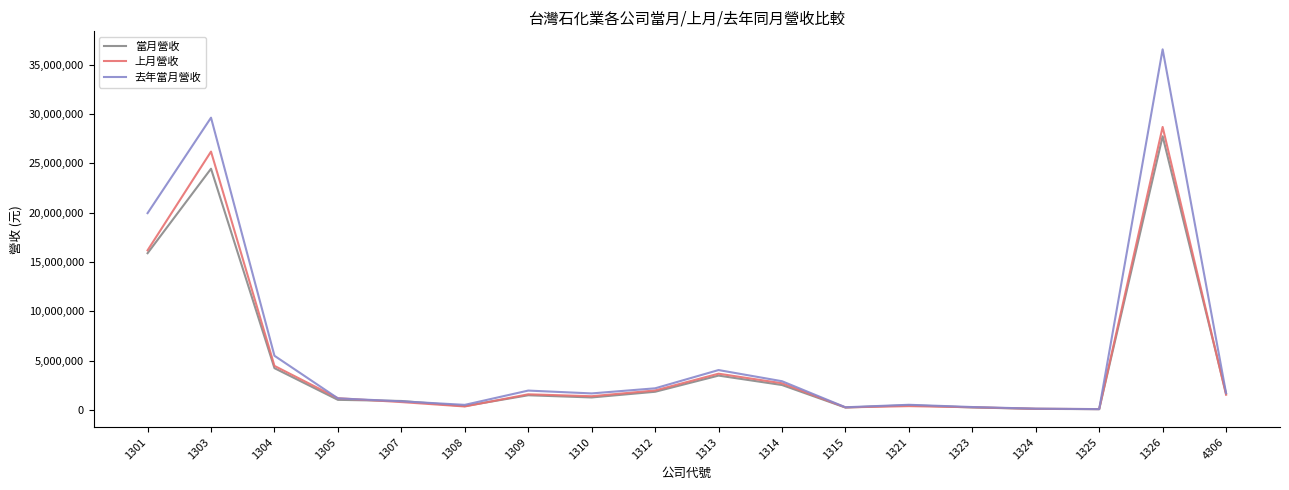

What are all the series names shown in the legend?

當月營收, 上月營收, 去年當月營收